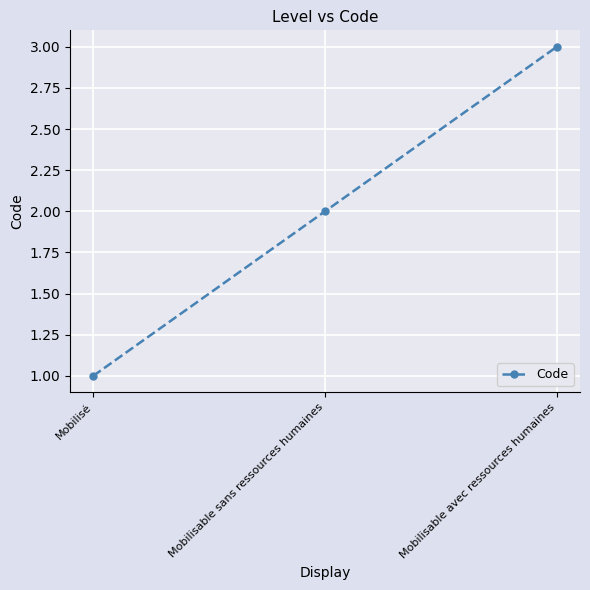

What is the change in value from Mobilisé to Mobilisable avec ressources humaines?

+2